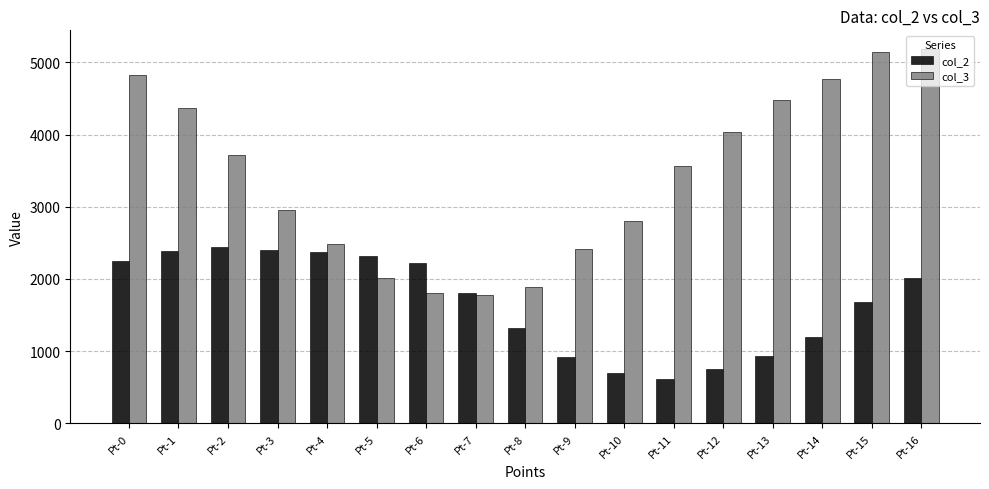

At Pt-9, list the series in order from largest to smallest.

col_3, col_2